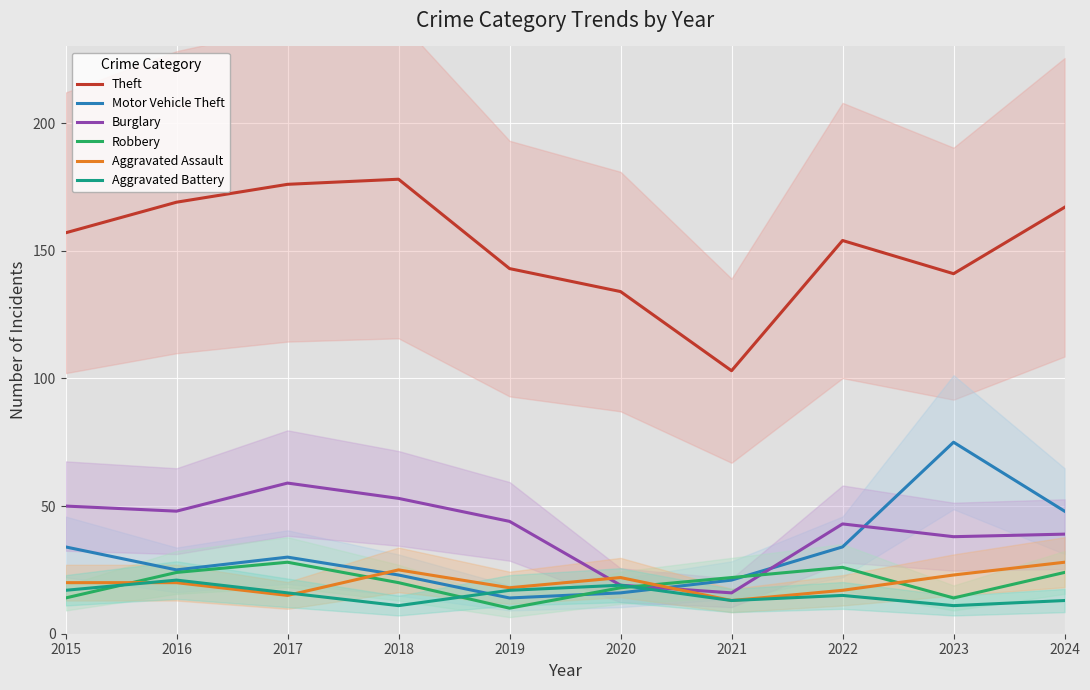

At which category is the sum across all series the highest?

2017